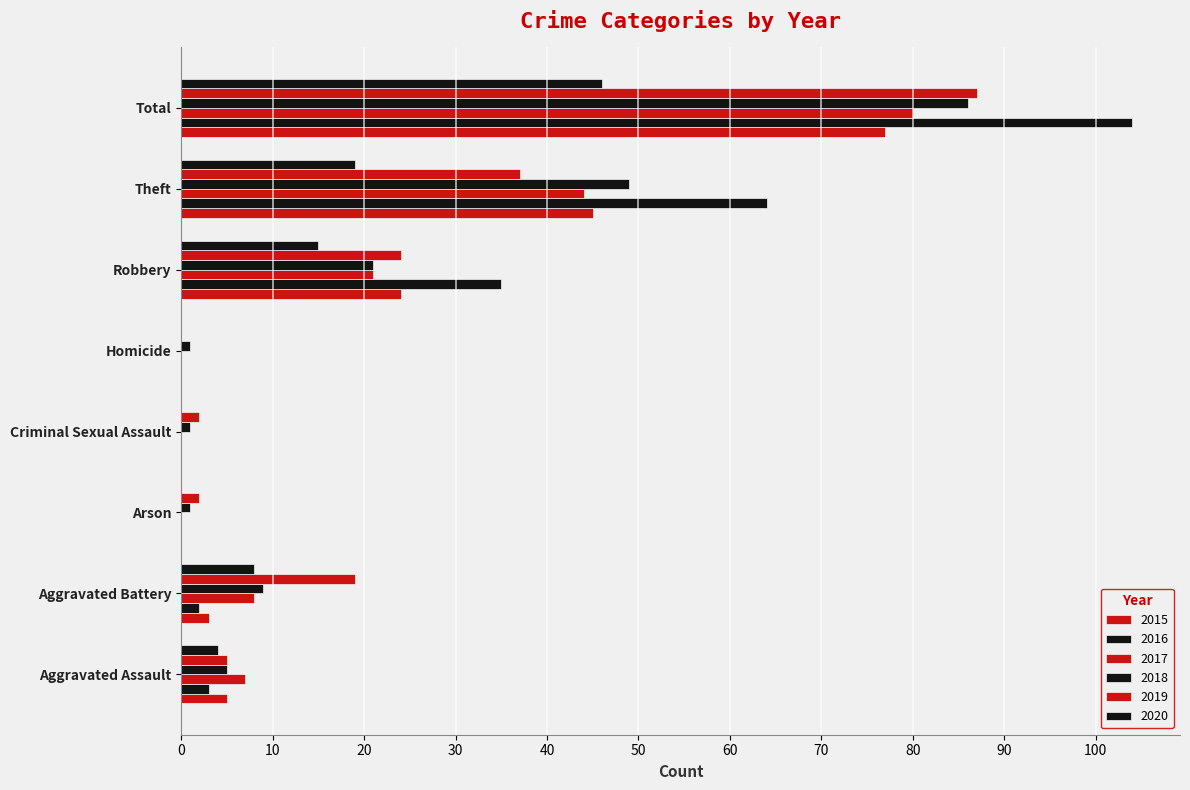

What is the value of the 2020 bar at the 7th from the left?

19